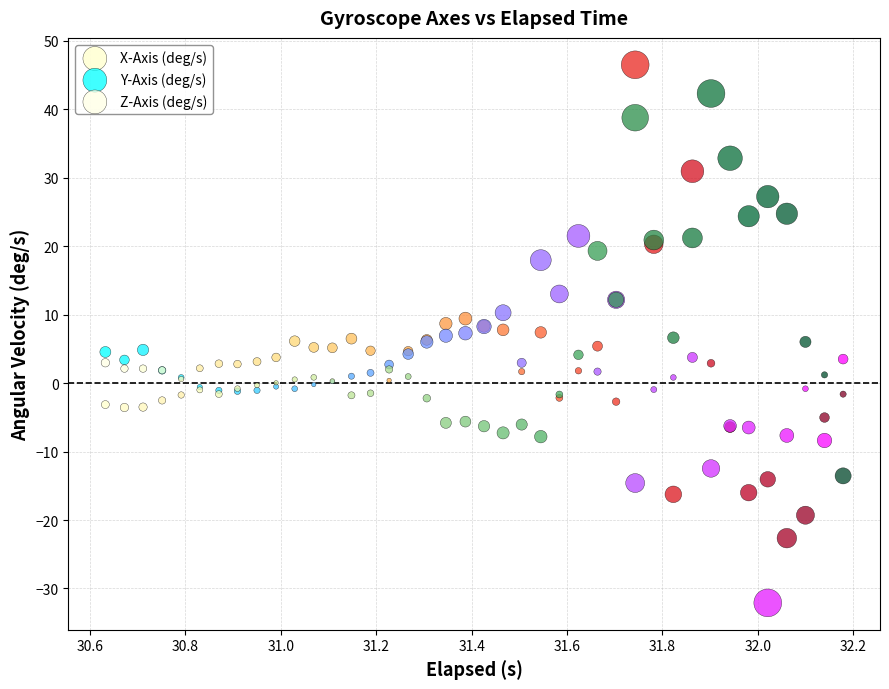

What are all the series names shown in the legend?

X-Axis (deg/s), Y-Axis (deg/s), Z-Axis (deg/s)